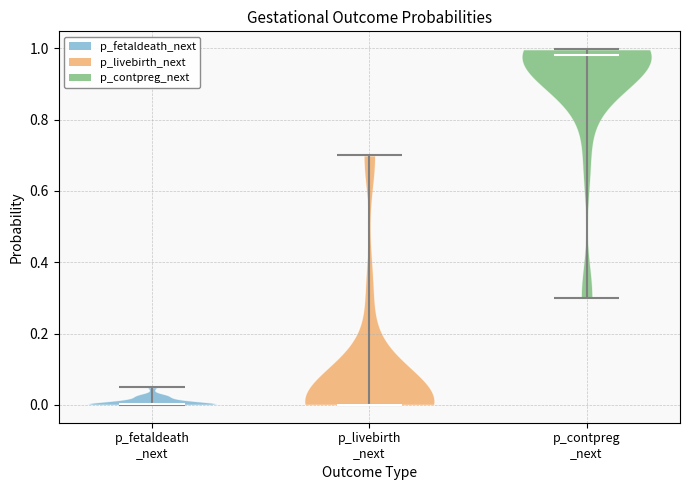

Which violin has the highest median line?

p_contpreg _next